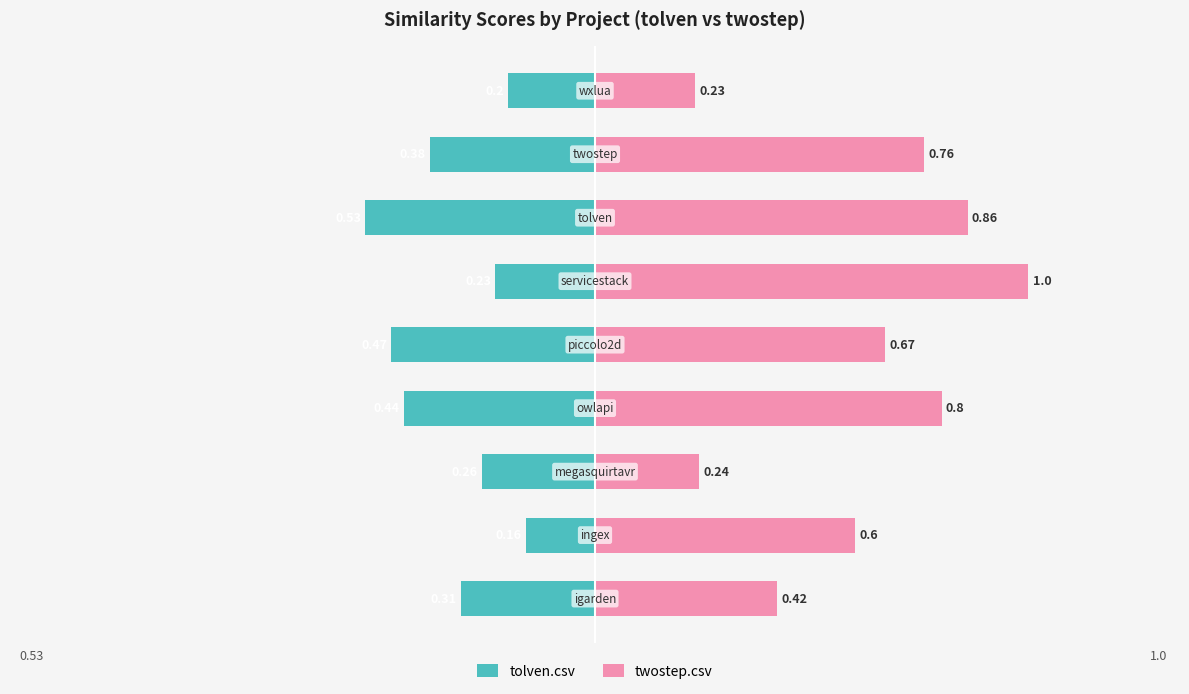

Reading left to right, list all the values displayed in this chart.

tolven.csv: 0=-0.3	1=-0.2	2=-0.3	3=-0.4	4=-0.5	5=-0.2	6=-0.5	7=-0.4	8=-0.2
twostep.csv: 0=0.4	1=0.6	2=0.2	3=0.8	4=0.7	5=1.0	6=0.9	7=0.8	8=0.2